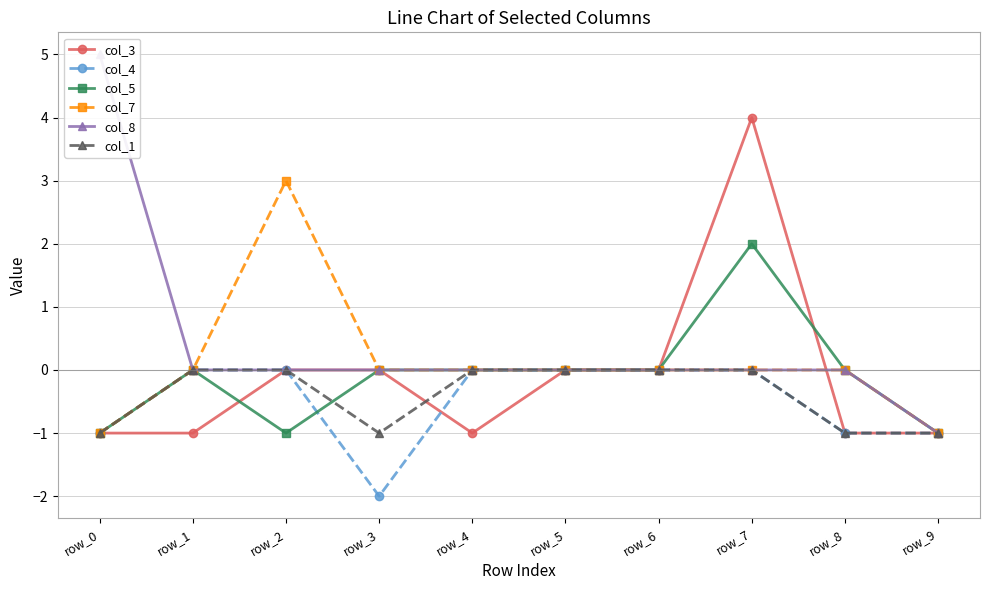

How many series are shown in this chart?

6